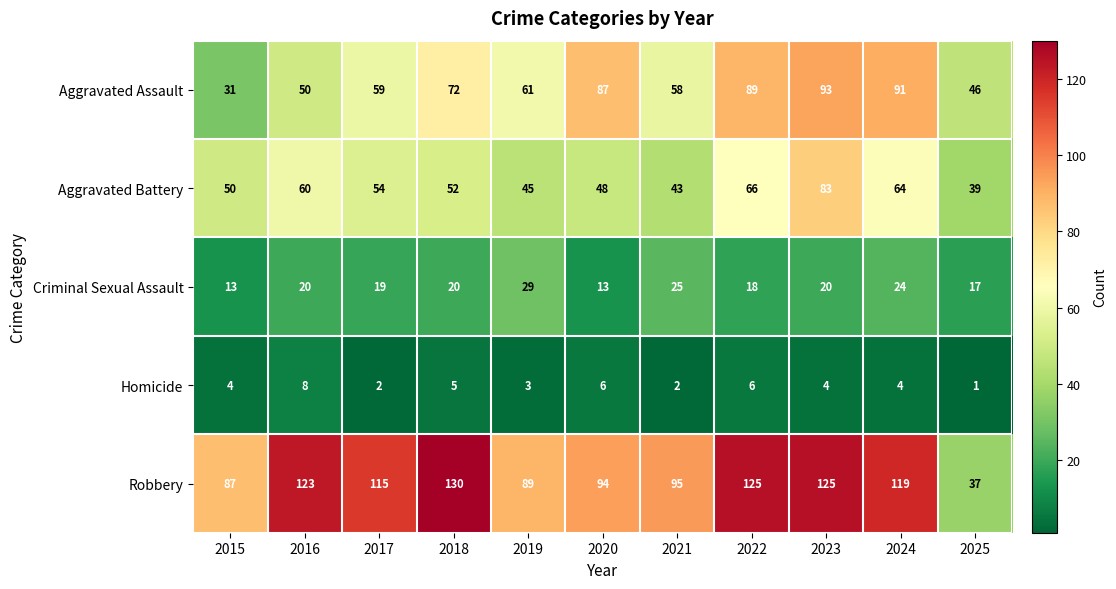

What value does the Aggravated Assault series have at 2022, to the nearest 5?

90